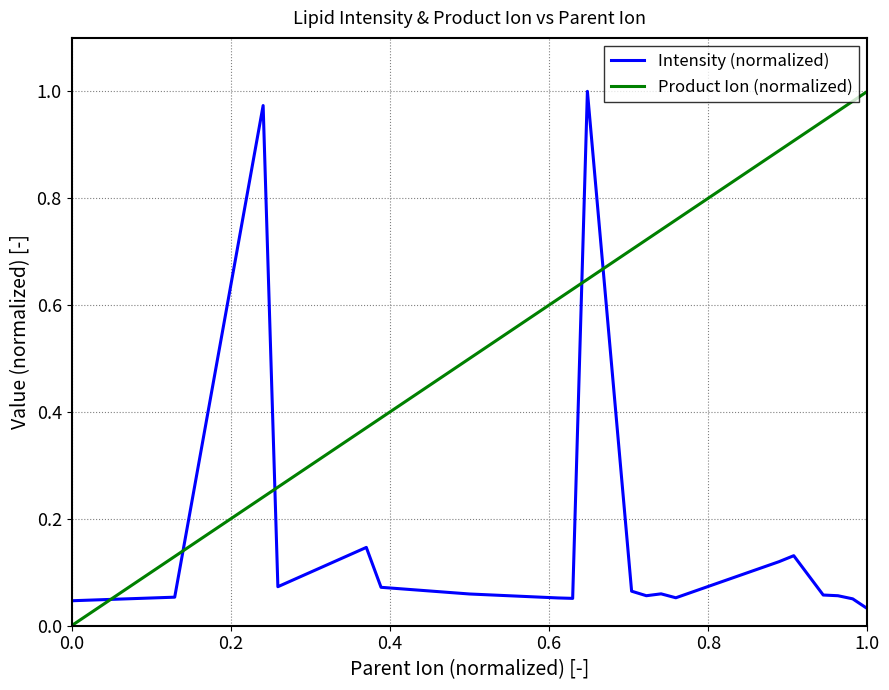

Which series has the largest total across all categories?

Product Ion (normalized)